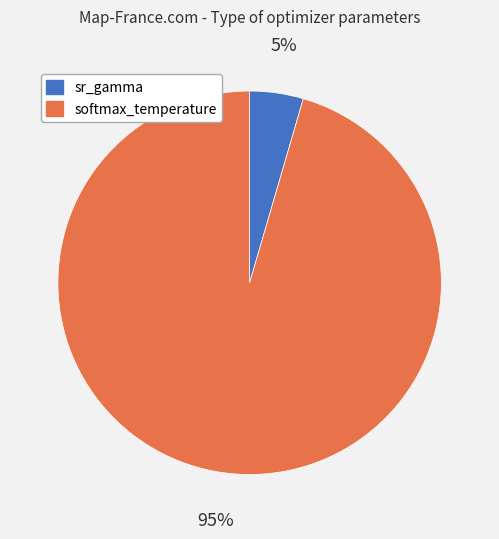

The softmax_temperature slice represents 95% of the pie. True or false?

True